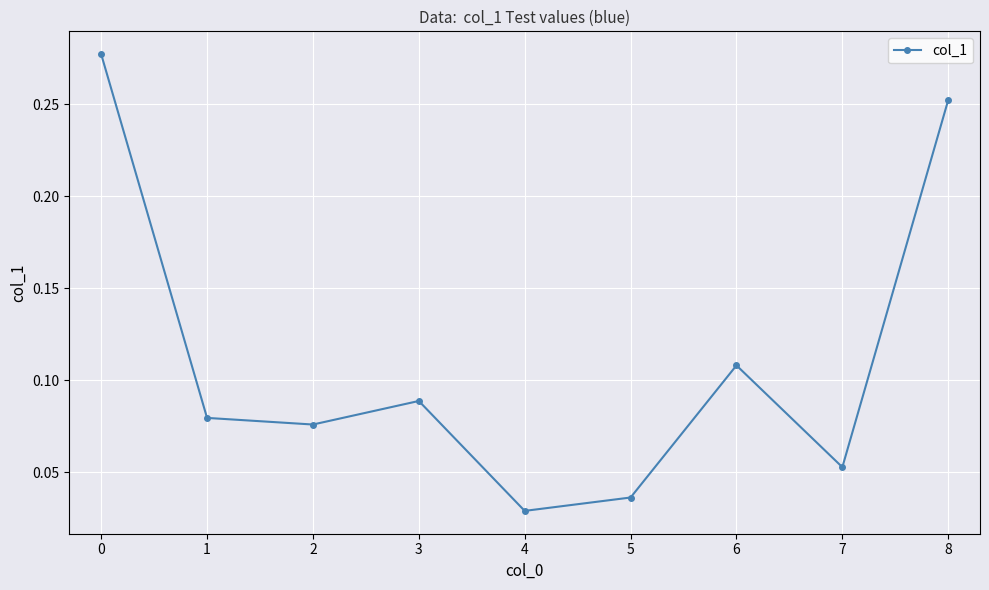

How many lines are shown in the chart?

1